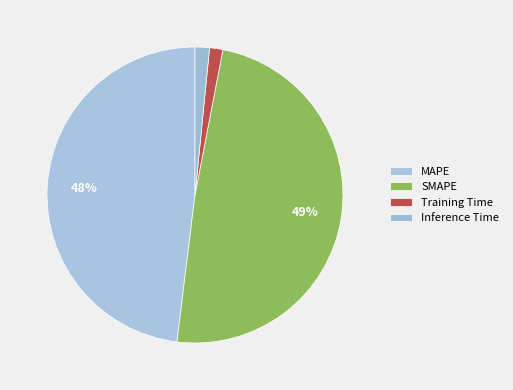

The SMAPE slice represents 49% of the pie. True or false?

True